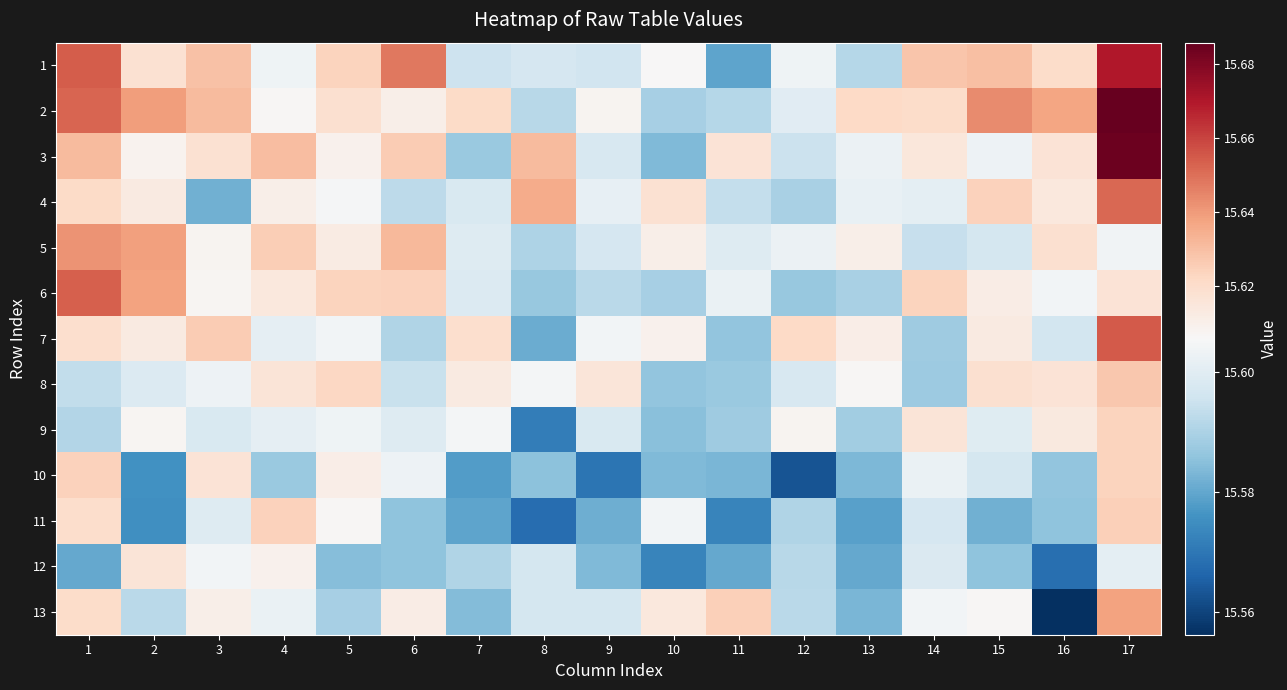

What is the total value across all series at 3?

202.9